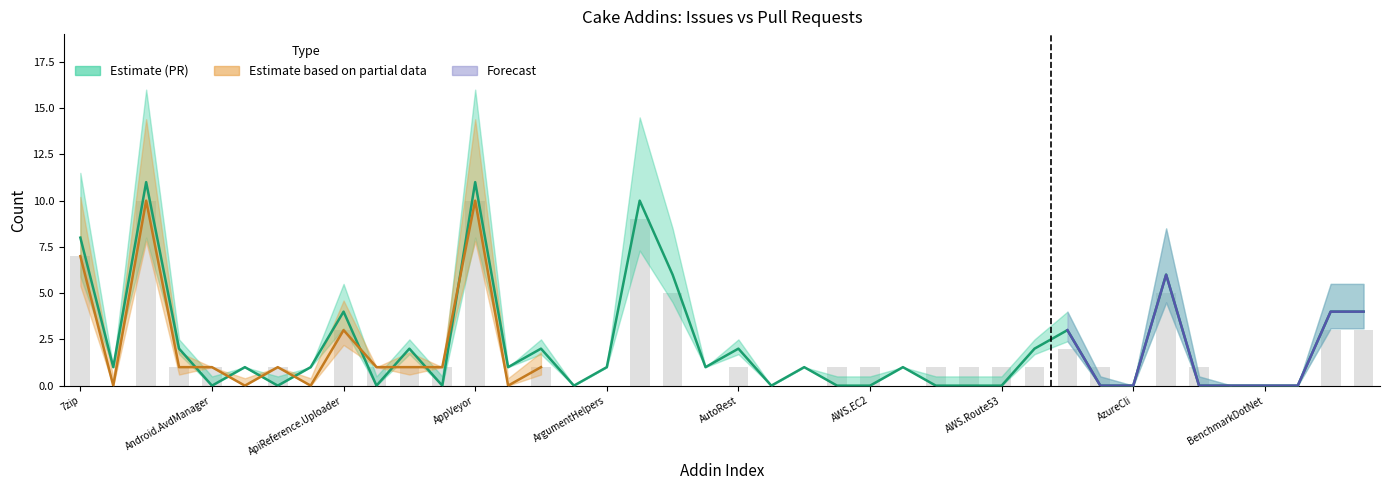

True or false: the data shows 8 at Cake.AsciiDoctorJ.

False